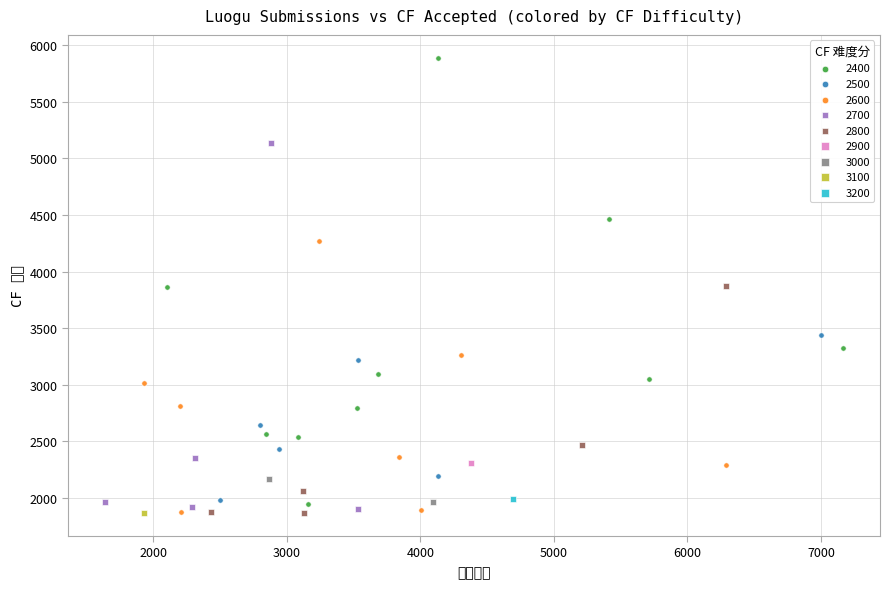

What are all the series names shown in the legend?

2400, 2500, 2600, 2700, 2800, 2900, 3000, 3100, 3200